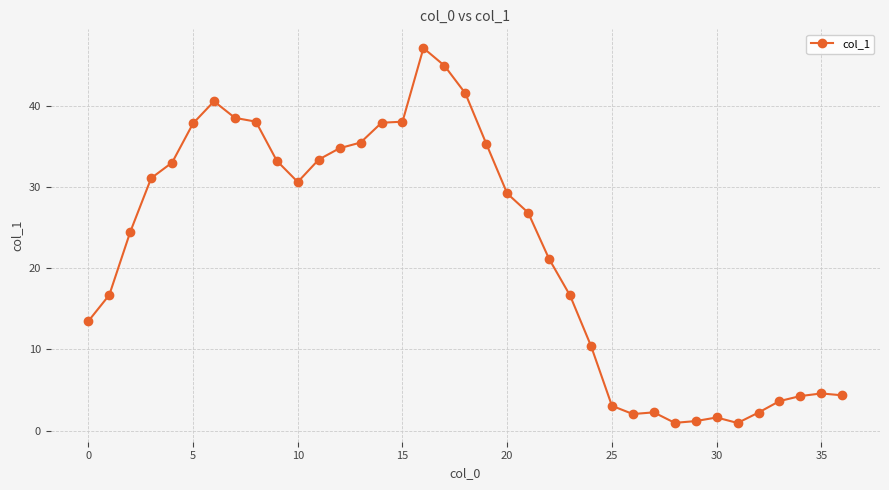

What is the maximum value shown in the chart?

47.1